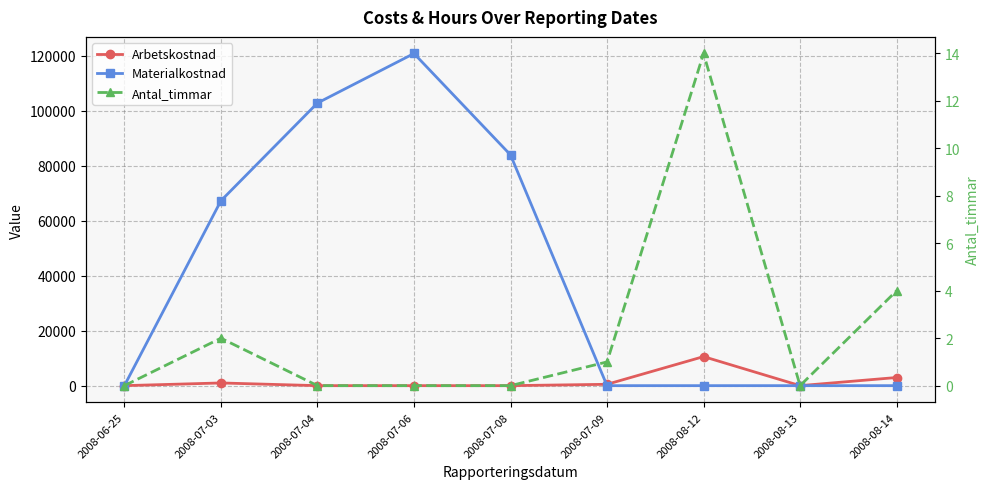

What is the sum of all Materialkostnad values?

374954